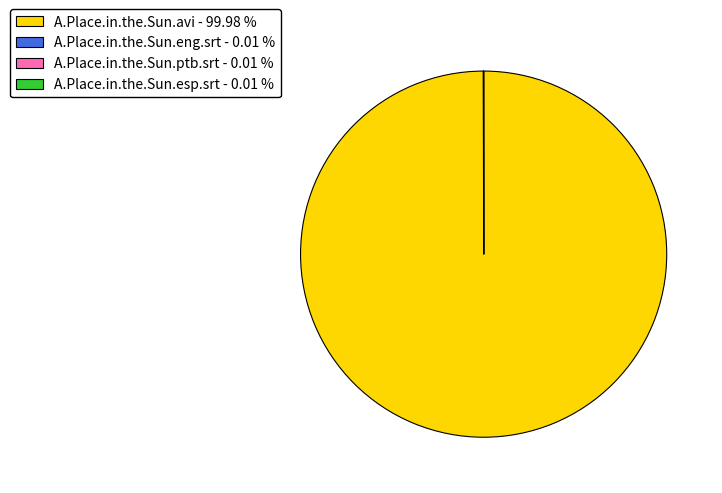

What is the largest slice in the pie chart?

A.Place.in.the.Sun.avi - 99.98 %